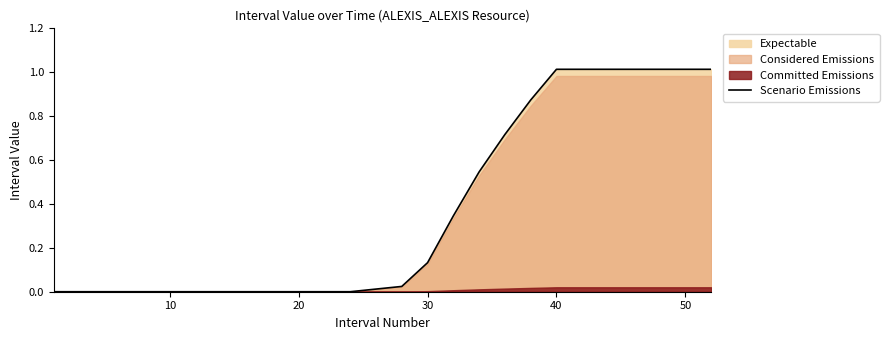

Does the chart have visible grid lines?

No